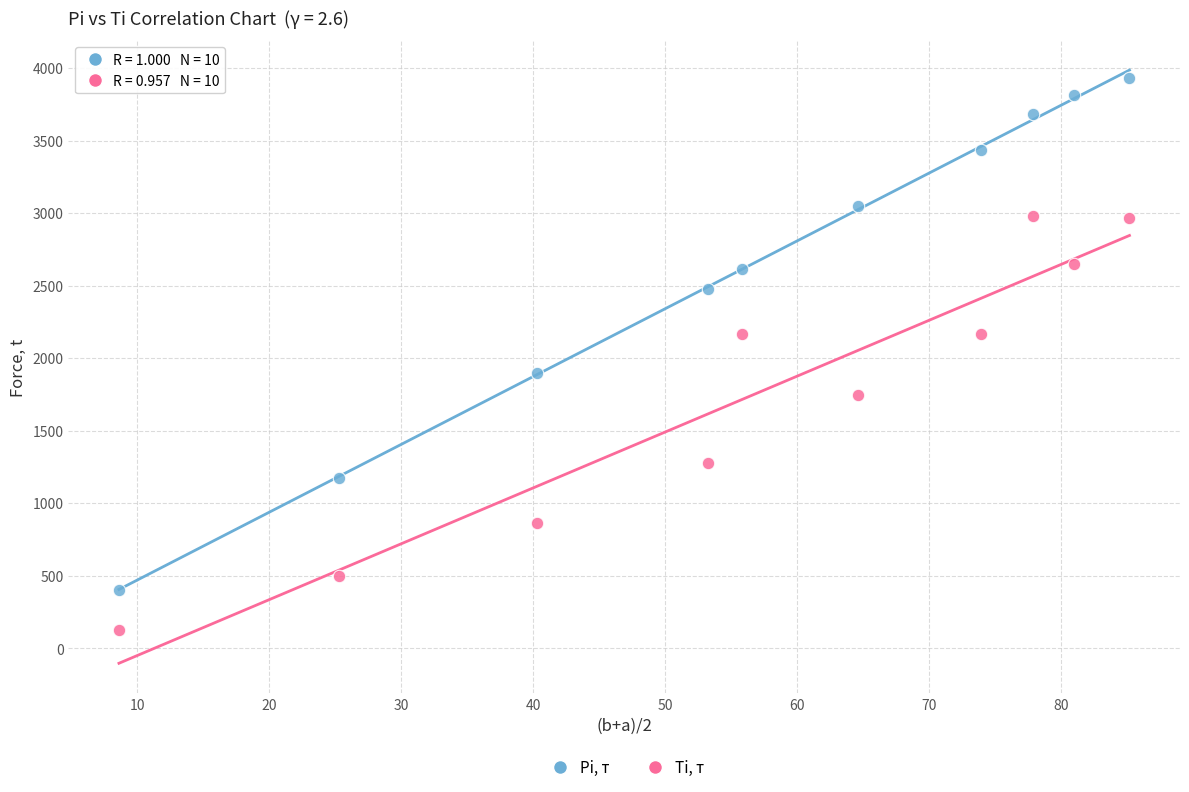

Across all data points, what is the range of X values (max minus min)?

76.6